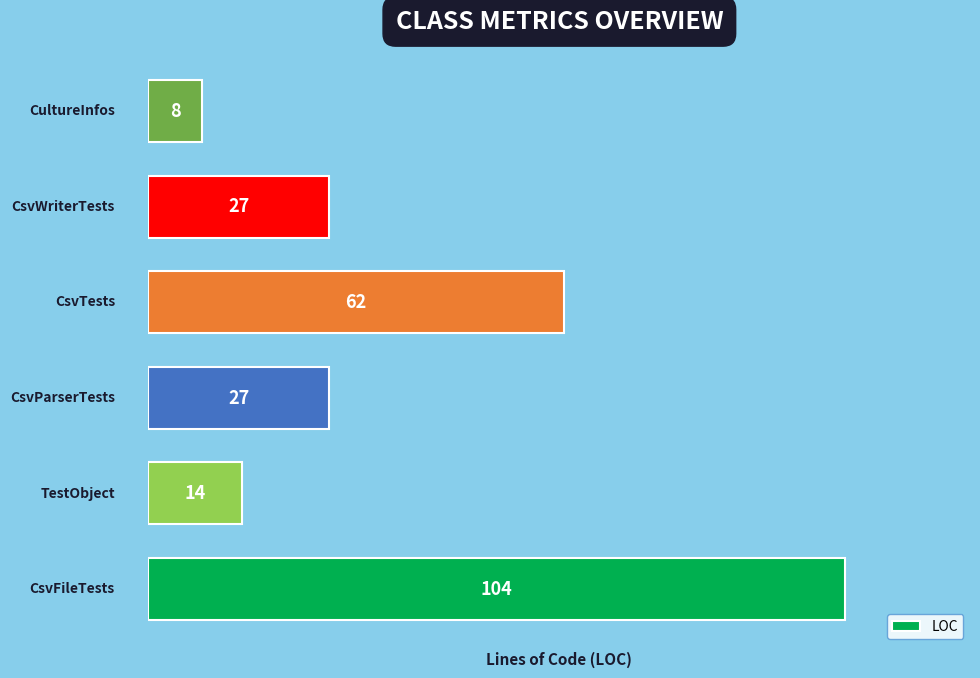

What is the average value?

40